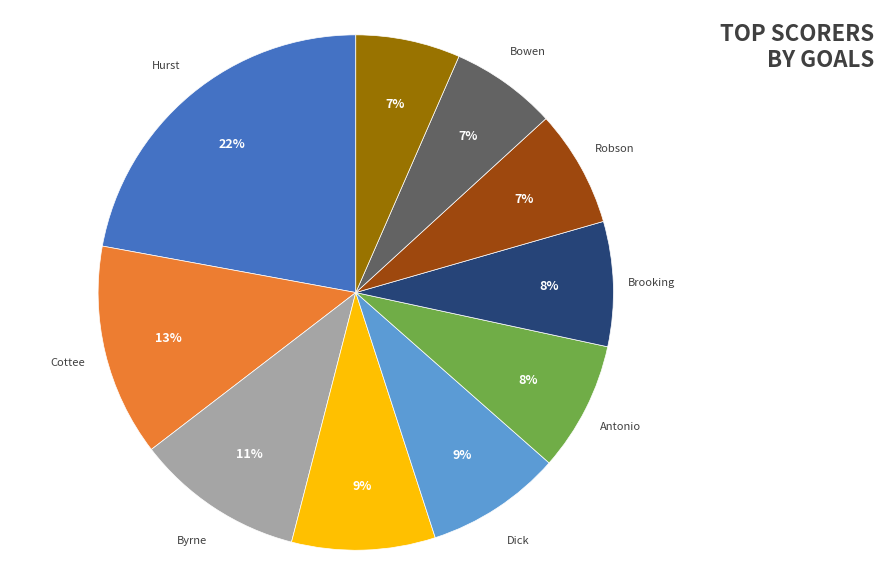

To the nearest percent, what is the average slice percentage?

10%